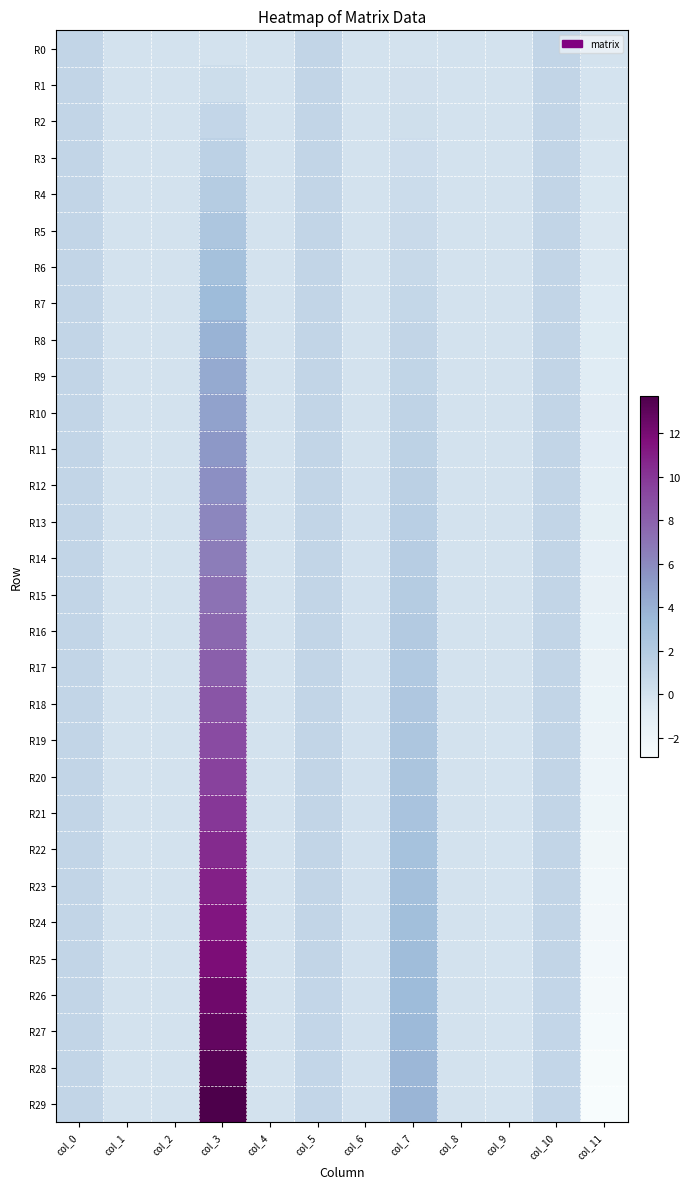

At which category does the chart reach its peak across all series?

col_3